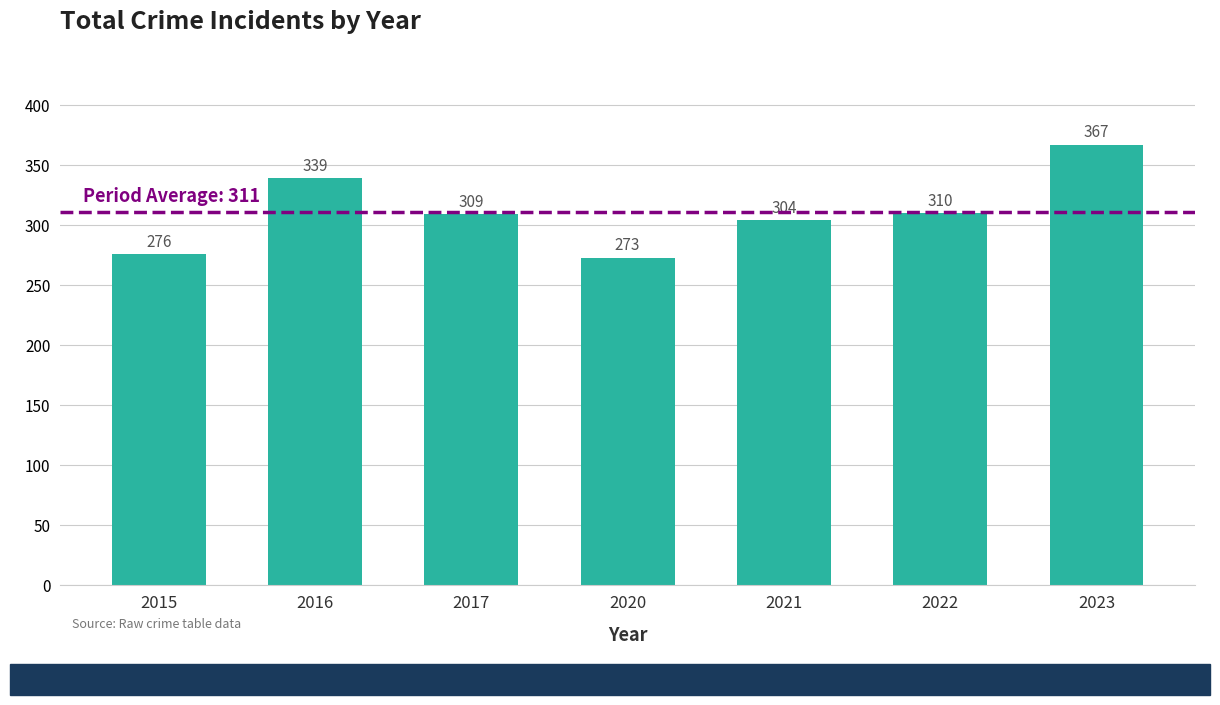

List the labels in order of value, largest first.

2023, 2016, 2022, 2017, 2021, 2015, 2020